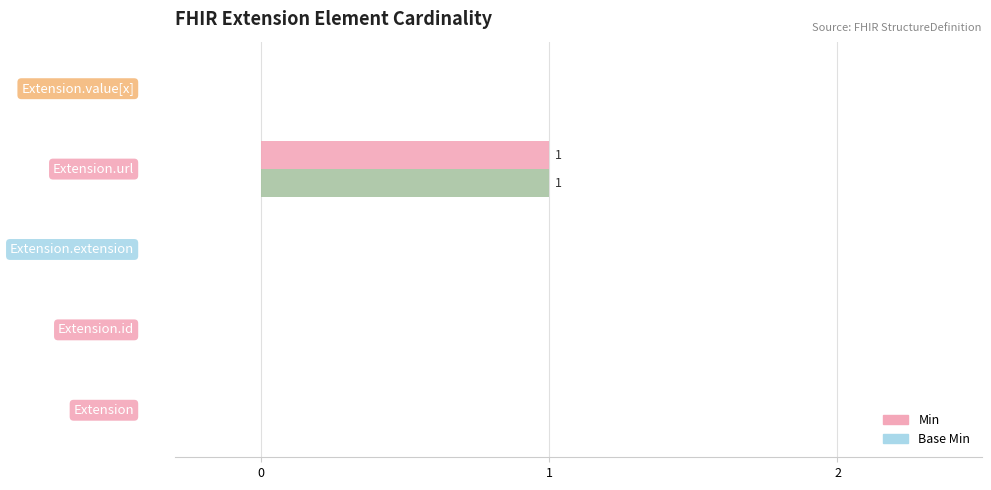

How many Min values are between 0 and 1?

5